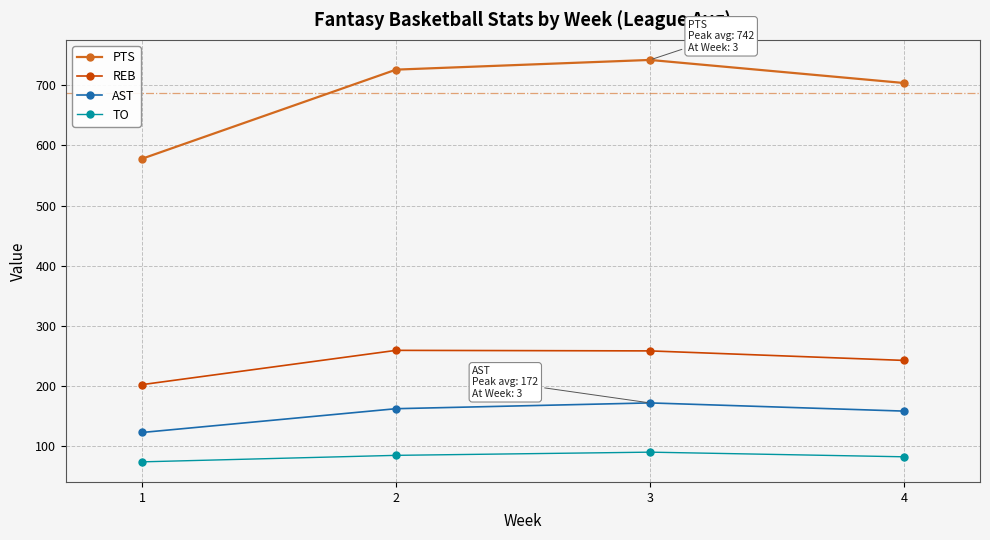

What is the difference between the highest and lowest values at 4?

620.9